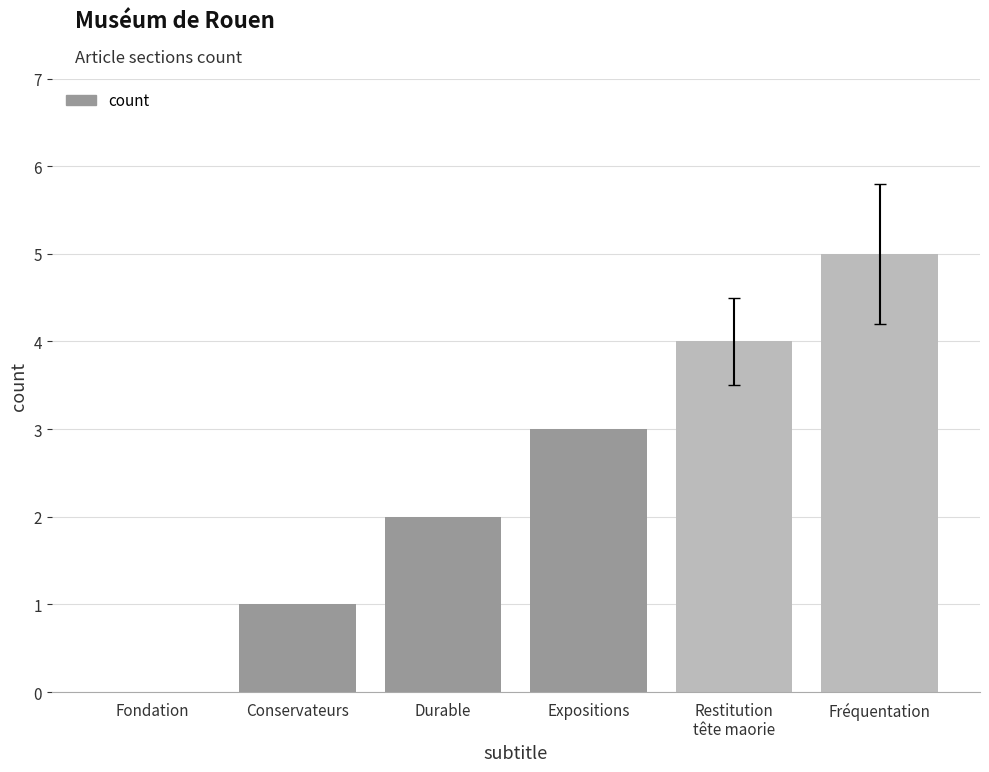

Are the bars grouped side by side (vs. stacked)?

No